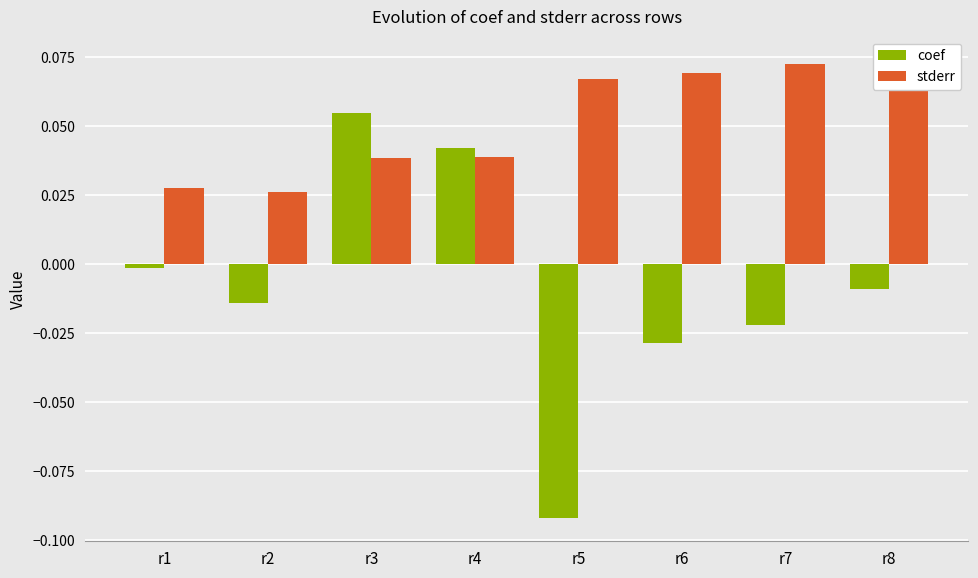

At which category is the sum across all series the highest?

r3